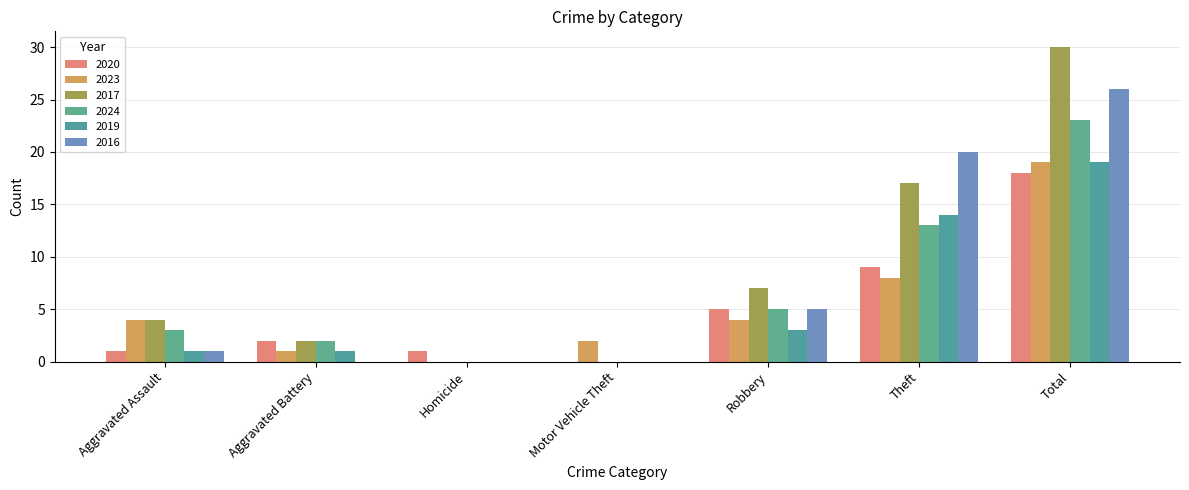

What is the maximum value for 2023?

19